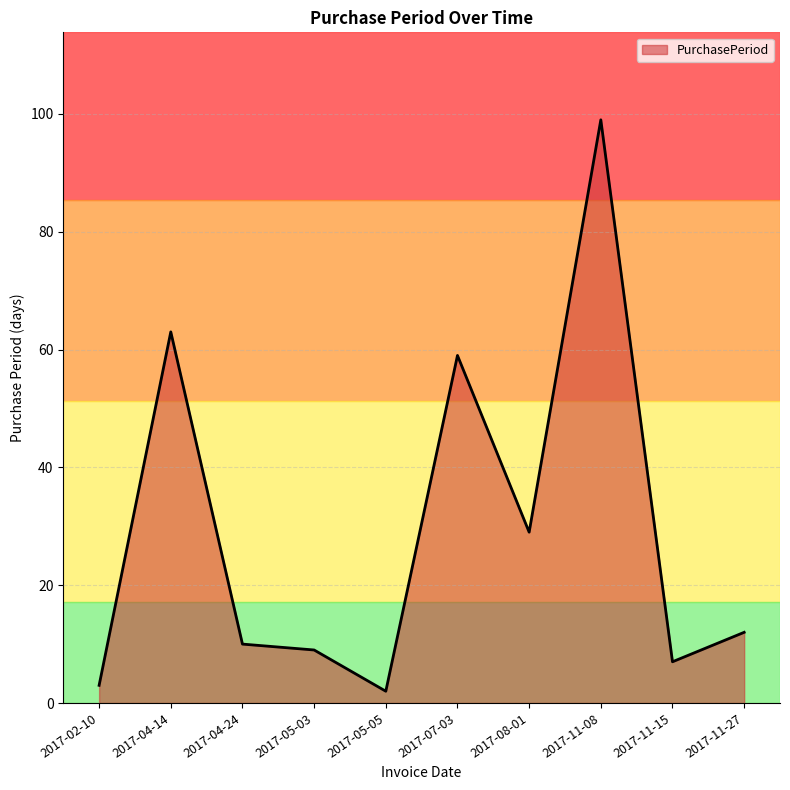

What is the smallest value displayed?

2